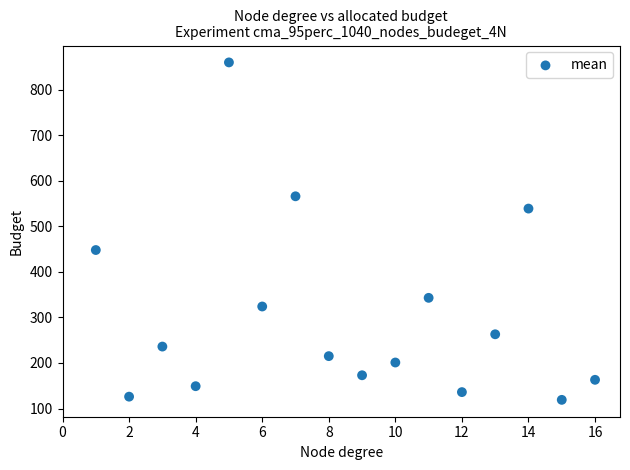

What is the range of X values (max minus min)?

15